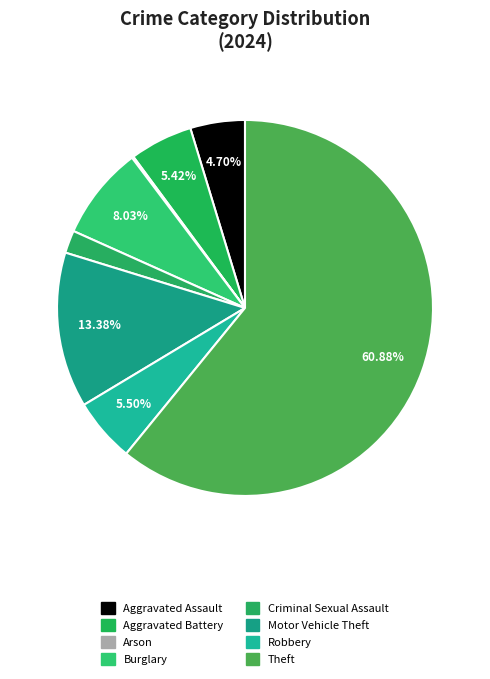

Do Robbery and Theft together represent more than half of the pie?

Yes